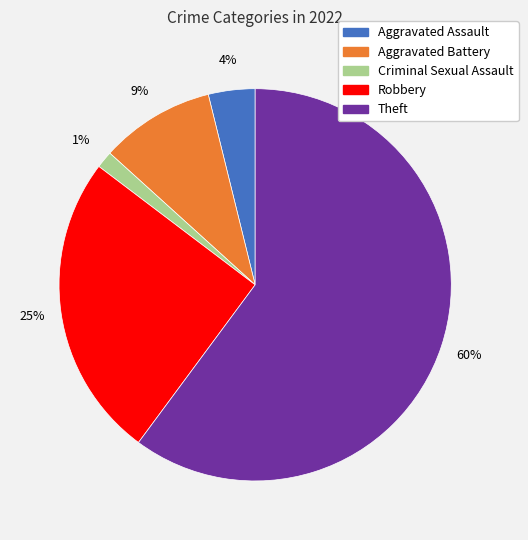

Approximately how many times larger is the value at Robbery compared to Theft?

0.4